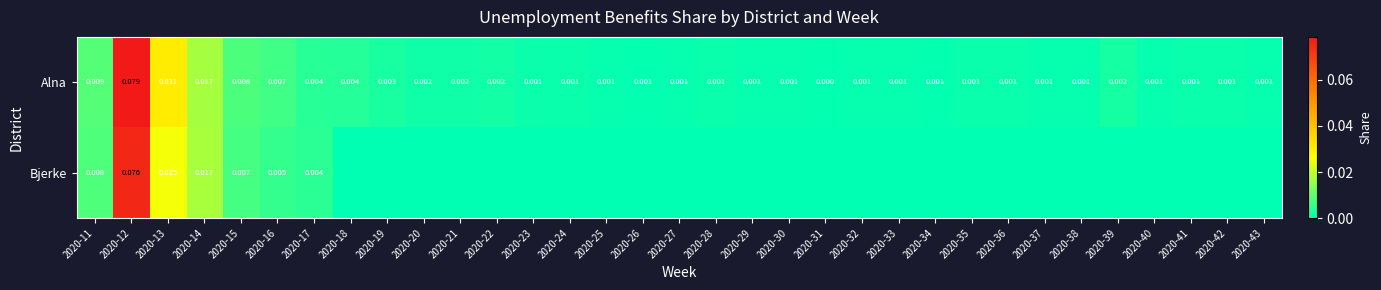

Is the value of Alna at 2020-41 greater than the value of Bjerke at 2020-16?

No